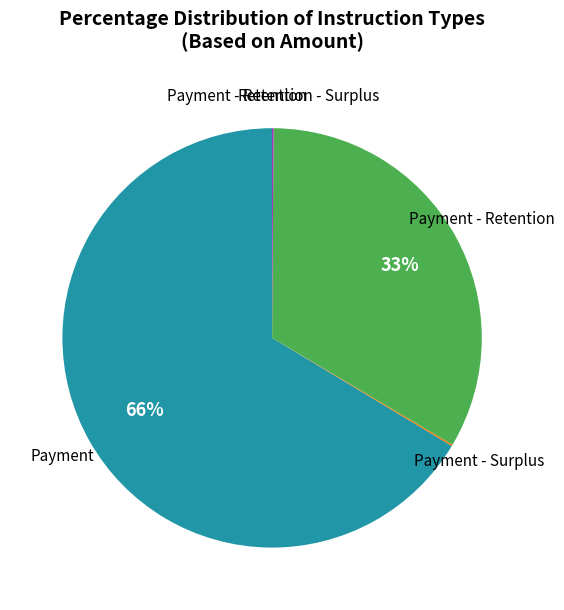

Which slice is the largest?

Payment